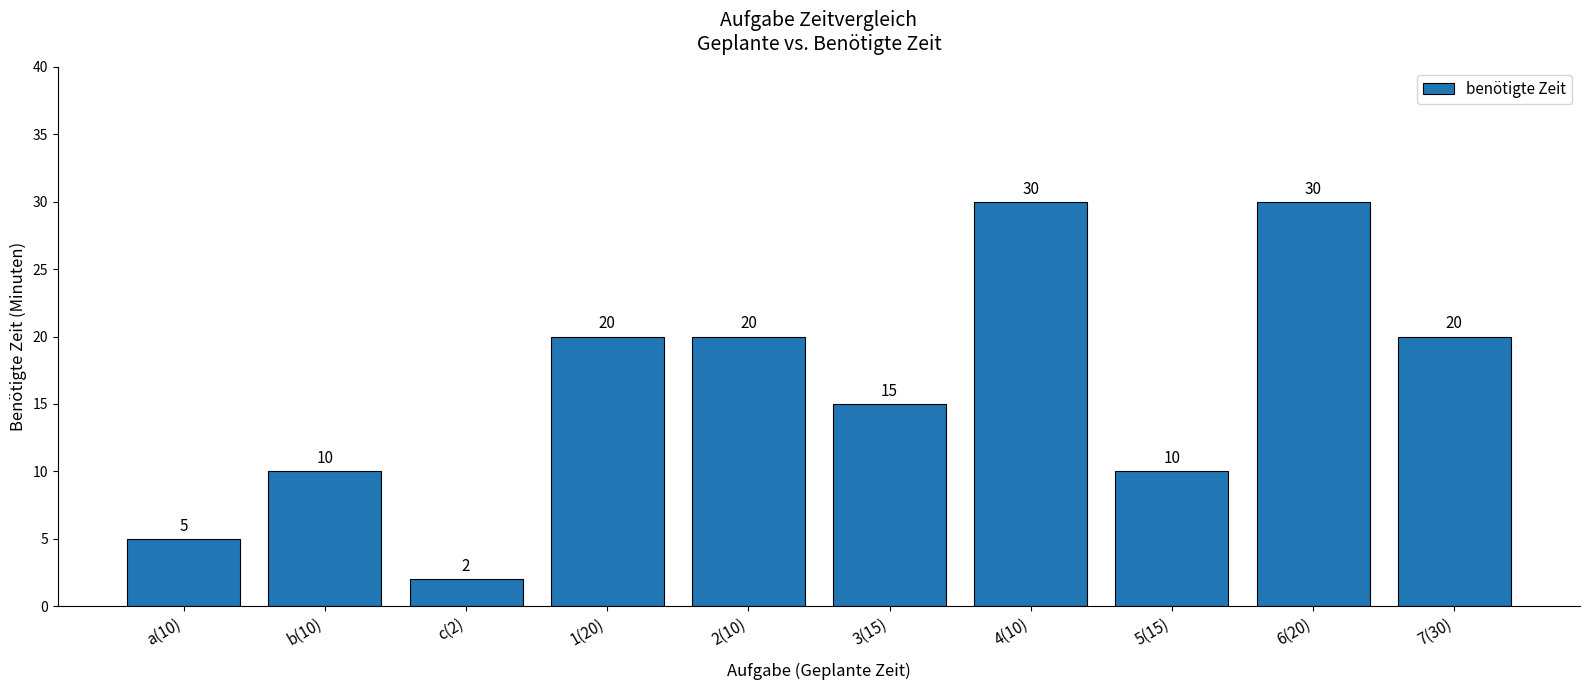

What is the label of the 1st bar from the left?

a(10)